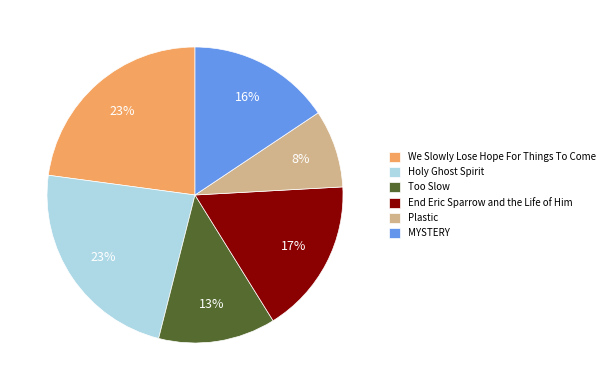

Count the number of slices in the pie.

6